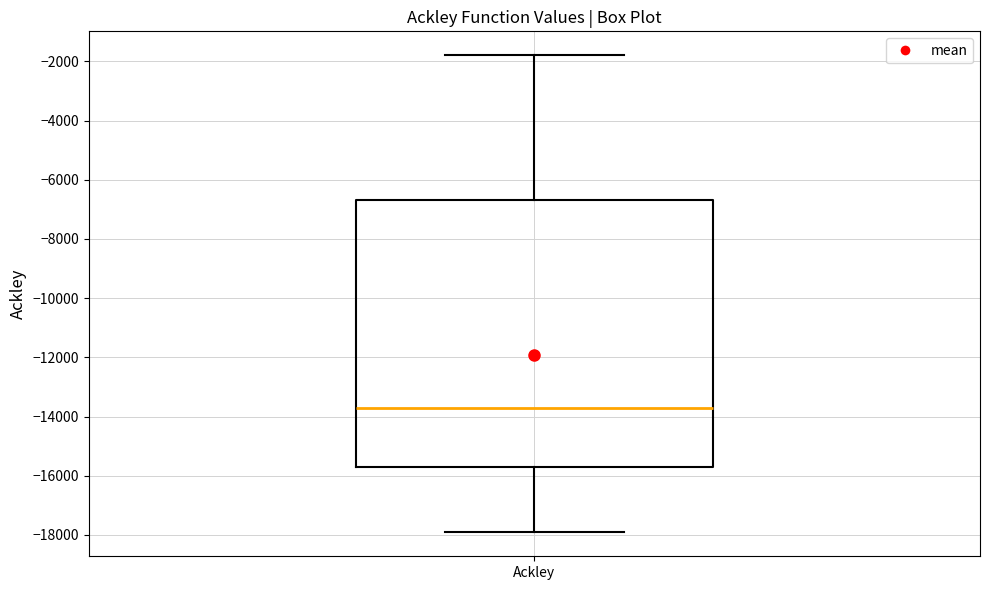

Transcribe this box plot: give where the median line is, the range the box spans, and where the two whiskers end, as read against the y-axis. The values are not printed on the chart, so give them approximately, as read against the axis.

median -13800, box -15800 to -6600, whiskers -18000 to -1800